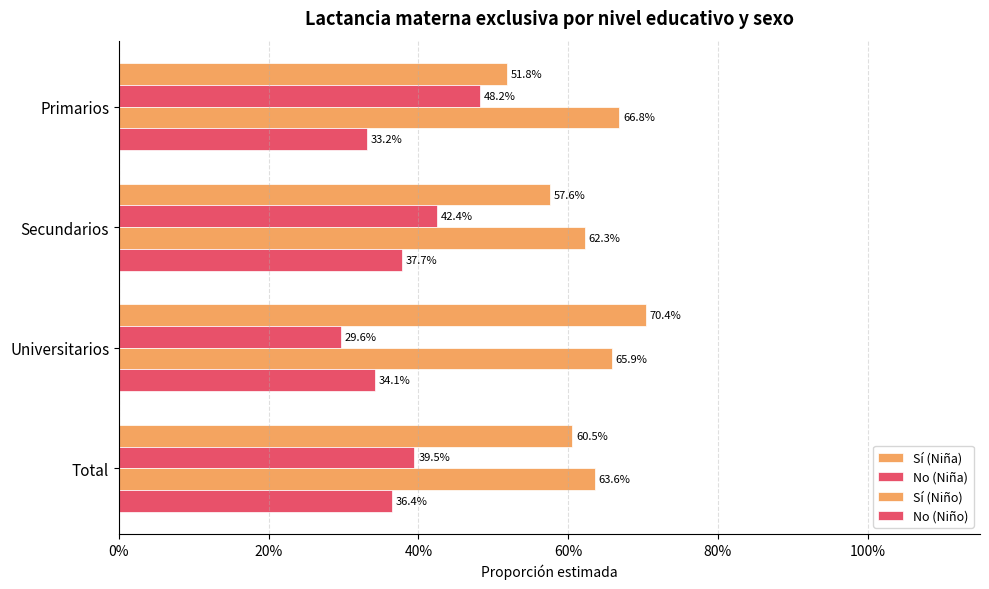

Reading left to right, extract all data points from this chart.

Sí (Niña): 0.5	0.6	0.7	0.6
No (Niña): 0.5	0.4	0.3	0.4
Sí (Niño): 0.7	0.6	0.7	0.6
No (Niño): 0.3	0.4	0.3	0.4